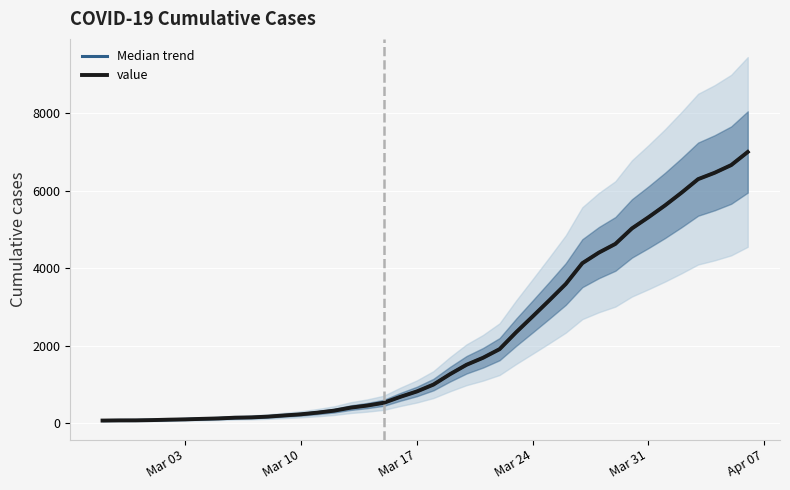

How many data points in Median trend are above 993?

19